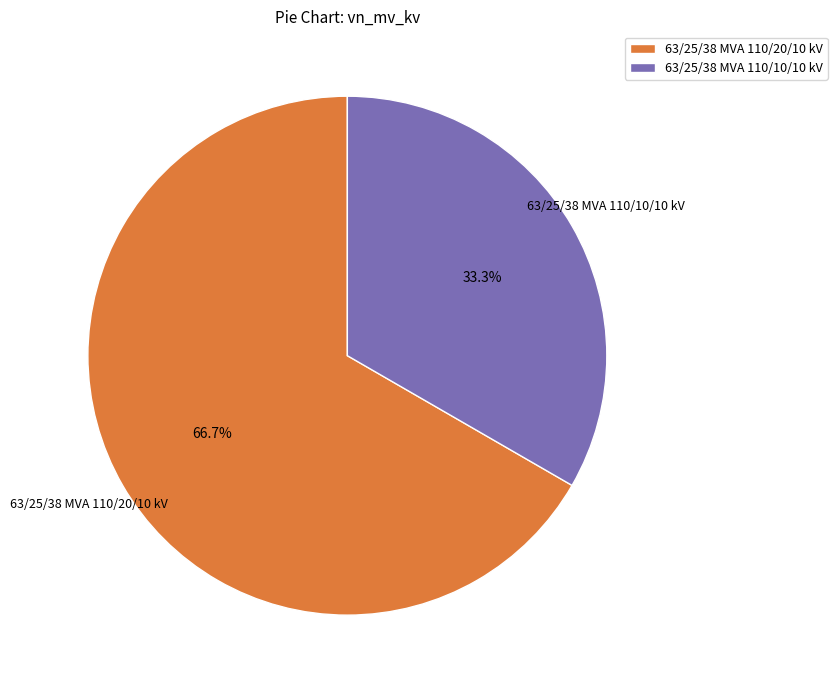

What is the smallest slice in the pie chart?

63/25/38 MVA 110/10/10 kV